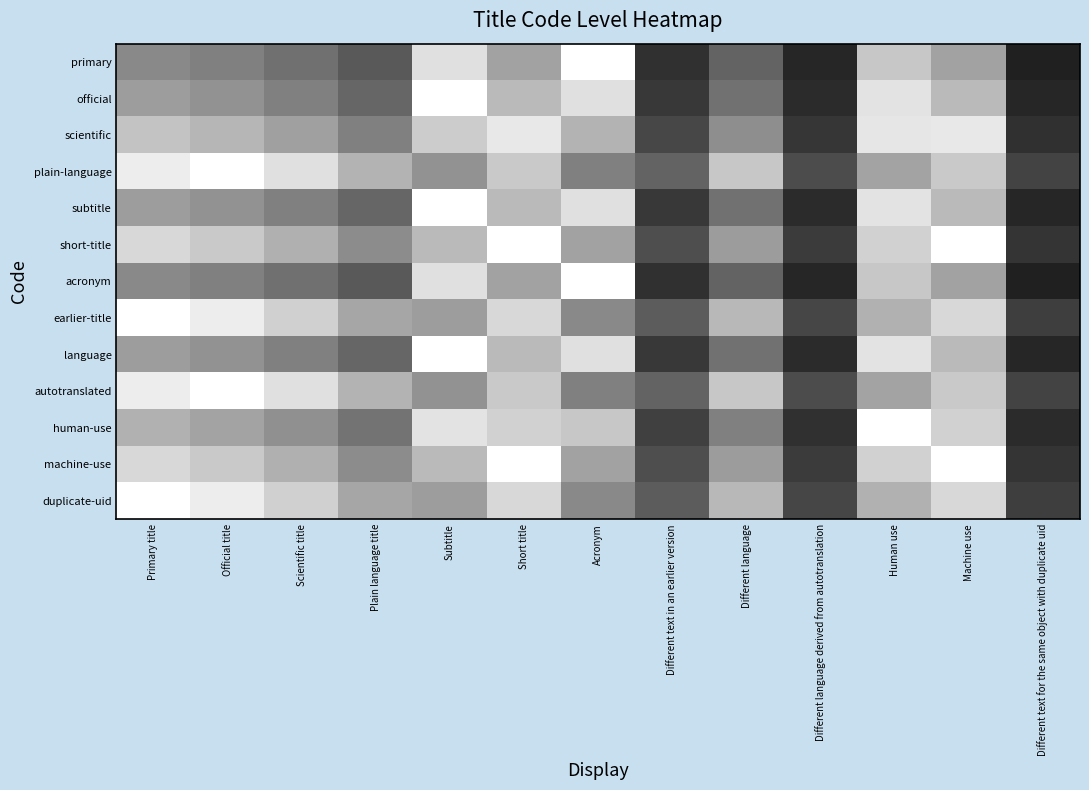

Reading right to left, what are all the values shown in this chart?

primary: Different text for the same object with duplicate uid=0.1	Machine use=0.6	Human use=0.8	Different language derived from autotranslation=0.1	Different language=0.4	Different text in an earlier version=0.2	Acronym=1.0	Short title=0.6	Subtitle=0.9	Plain language title=0.3	Scientific title=0.4	Official title=0.5	Primary title=0.5
official: Different text for the same object with duplicate uid=0.2	Machine use=0.7	Human use=0.9	Different language derived from autotranslation=0.2	Different language=0.4	Different text in an earlier version=0.2	Acronym=0.9	Short title=0.7	Subtitle=1.0	Plain language title=0.4	Scientific title=0.5	Official title=0.6	Primary title=0.6
scientific: Different text for the same object with duplicate uid=0.2	Machine use=0.9	Human use=0.9	Different language derived from autotranslation=0.2	Different language=0.6	Different text in an earlier version=0.3	Acronym=0.7	Short title=0.9	Subtitle=0.8	Plain language title=0.5	Scientific title=0.6	Official title=0.7	Primary title=0.8
plain-language: Different text for the same object with duplicate uid=0.3	Machine use=0.8	Human use=0.6	Different language derived from autotranslation=0.3	Different language=0.8	Different text in an earlier version=0.4	Acronym=0.5	Short title=0.8	Subtitle=0.6	Plain language title=0.7	Scientific title=0.9	Official title=1.0	Primary title=0.9
subtitle: Different text for the same object with duplicate uid=0.2	Machine use=0.7	Human use=0.9	Different language derived from autotranslation=0.2	Different language=0.4	Different text in an earlier version=0.2	Acronym=0.9	Short title=0.7	Subtitle=1.0	Plain language title=0.4	Scientific title=0.5	Official title=0.6	Primary title=0.6
short-title: Different text for the same object with duplicate uid=0.2	Machine use=1.0	Human use=0.8	Different language derived from autotranslation=0.2	Different language=0.6	Different text in an earlier version=0.3	Acronym=0.6	Short title=1.0	Subtitle=0.7	Plain language title=0.6	Scientific title=0.7	Official title=0.8	Primary title=0.8
acronym: Different text for the same object with duplicate uid=0.1	Machine use=0.6	Human use=0.8	Different language derived from autotranslation=0.1	Different language=0.4	Different text in an earlier version=0.2	Acronym=1.0	Short title=0.6	Subtitle=0.9	Plain language title=0.3	Scientific title=0.4	Official title=0.5	Primary title=0.5
earlier-title: Different text for the same object with duplicate uid=0.2	Machine use=0.8	Human use=0.7	Different language derived from autotranslation=0.3	Different language=0.7	Different text in an earlier version=0.4	Acronym=0.5	Short title=0.8	Subtitle=0.6	Plain language title=0.7	Scientific title=0.8	Official title=0.9	Primary title=1.0
language: Different text for the same object with duplicate uid=0.2	Machine use=0.7	Human use=0.9	Different language derived from autotranslation=0.2	Different language=0.4	Different text in an earlier version=0.2	Acronym=0.9	Short title=0.7	Subtitle=1.0	Plain language title=0.4	Scientific title=0.5	Official title=0.6	Primary title=0.6
autotranslated: Different text for the same object with duplicate uid=0.3	Machine use=0.8	Human use=0.6	Different language derived from autotranslation=0.3	Different language=0.8	Different text in an earlier version=0.4	Acronym=0.5	Short title=0.8	Subtitle=0.6	Plain language title=0.7	Scientific title=0.9	Official title=1.0	Primary title=0.9
human-use: Different text for the same object with duplicate uid=0.2	Machine use=0.8	Human use=1.0	Different language derived from autotranslation=0.2	Different language=0.5	Different text in an earlier version=0.2	Acronym=0.8	Short title=0.8	Subtitle=0.9	Plain language title=0.4	Scientific title=0.6	Official title=0.6	Primary title=0.7
machine-use: Different text for the same object with duplicate uid=0.2	Machine use=1.0	Human use=0.8	Different language derived from autotranslation=0.2	Different language=0.6	Different text in an earlier version=0.3	Acronym=0.6	Short title=1.0	Subtitle=0.7	Plain language title=0.6	Scientific title=0.7	Official title=0.8	Primary title=0.8
duplicate-uid: Different text for the same object with duplicate uid=0.2	Machine use=0.8	Human use=0.7	Different language derived from autotranslation=0.3	Different language=0.7	Different text in an earlier version=0.4	Acronym=0.5	Short title=0.8	Subtitle=0.6	Plain language title=0.7	Scientific title=0.8	Official title=0.9	Primary title=1.0